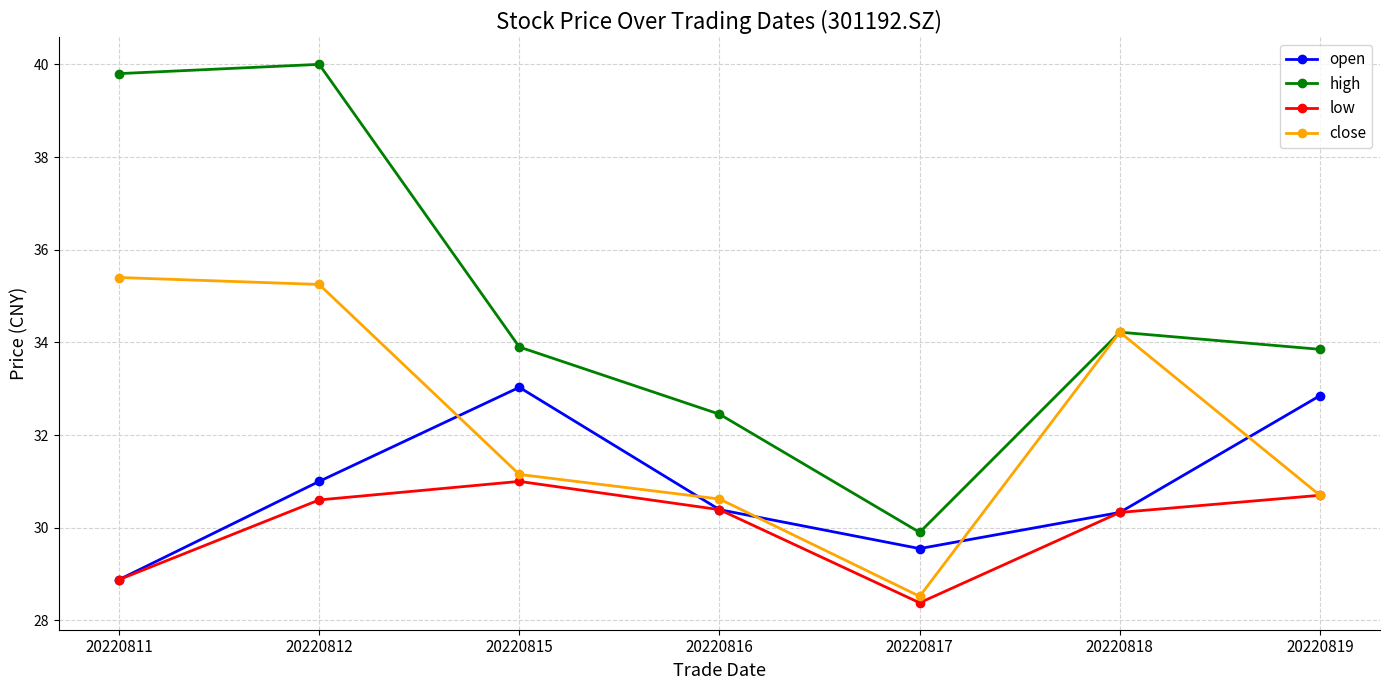

What is the sum of all high values?

244.1